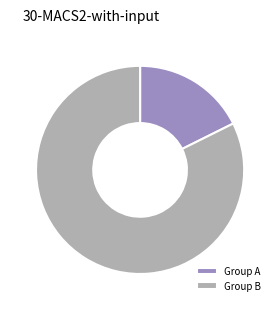

Rank the categories by value from highest to lowest.

Group B, Group A